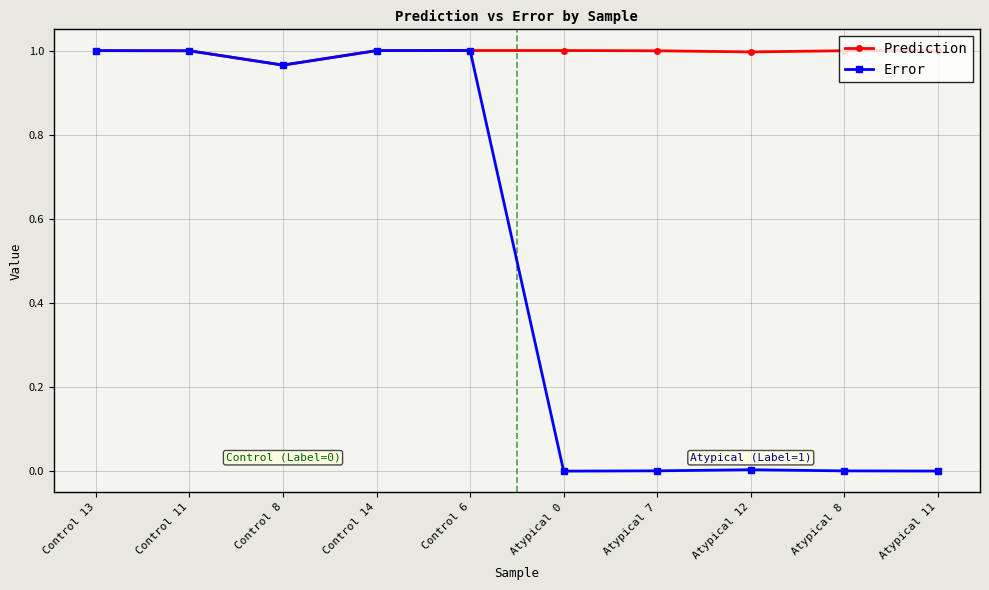

What is the label of the 6th point from the right?

Control 6